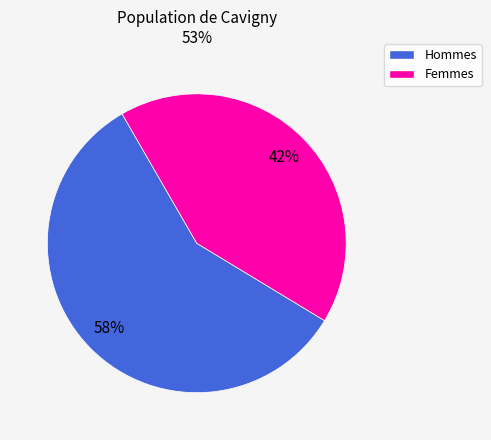

Does any single category account for the majority?

Yes